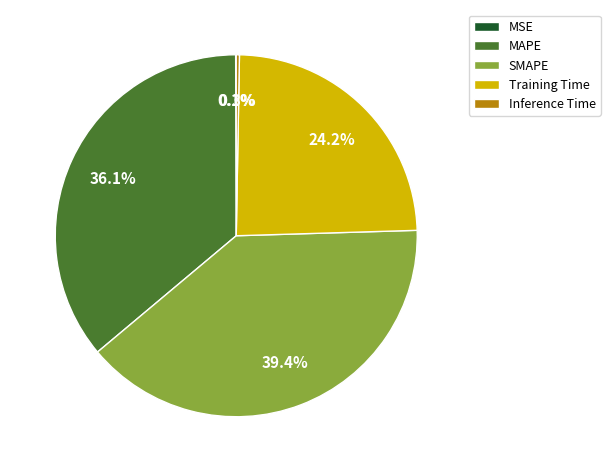

Is there a majority slice in this chart?

No